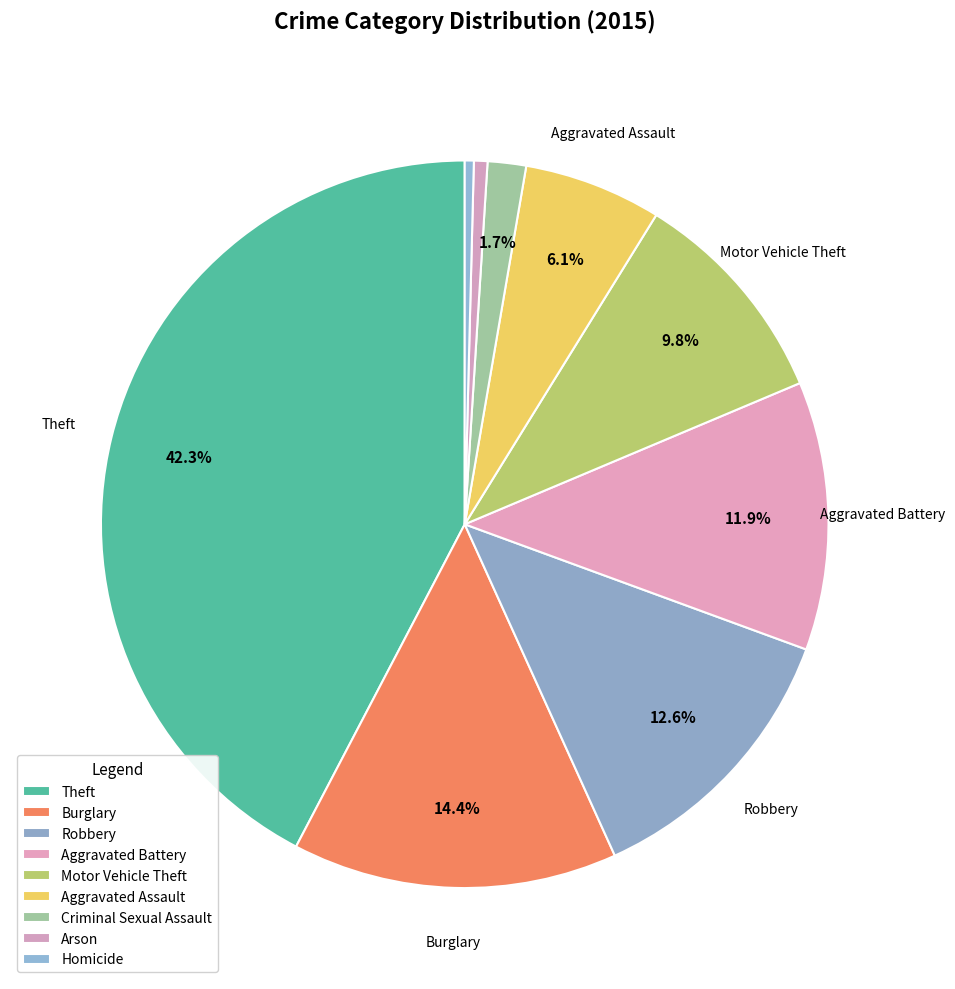

How many slices are in this pie chart?

9